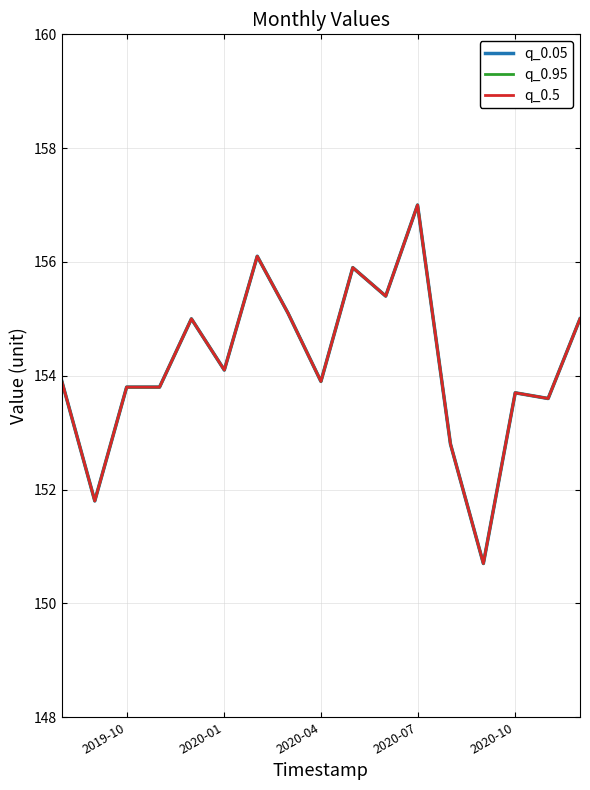

At which label does q_0.95 first exceed 153?

2019-10